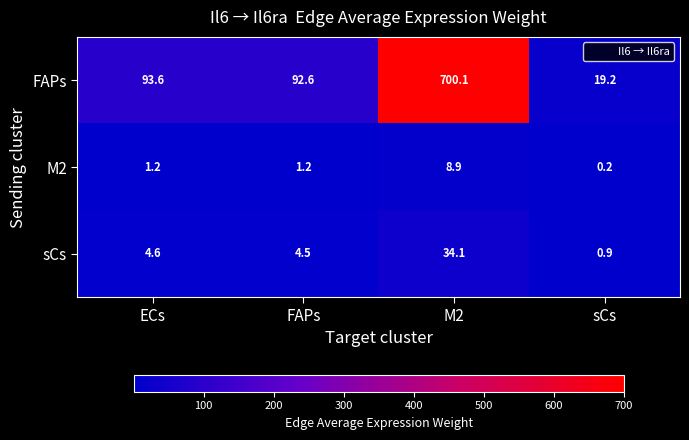

Which category has the lowest value in the sCs series?

sCs